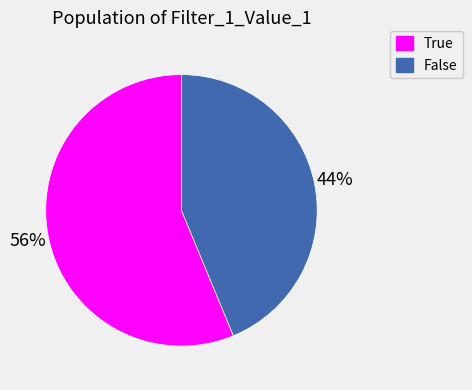

Is there any slice that represents more than half of the pie?

Yes